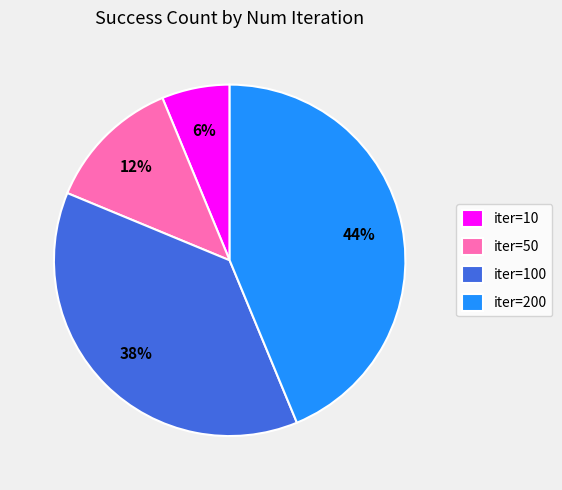

Does any single category account for the majority?

No